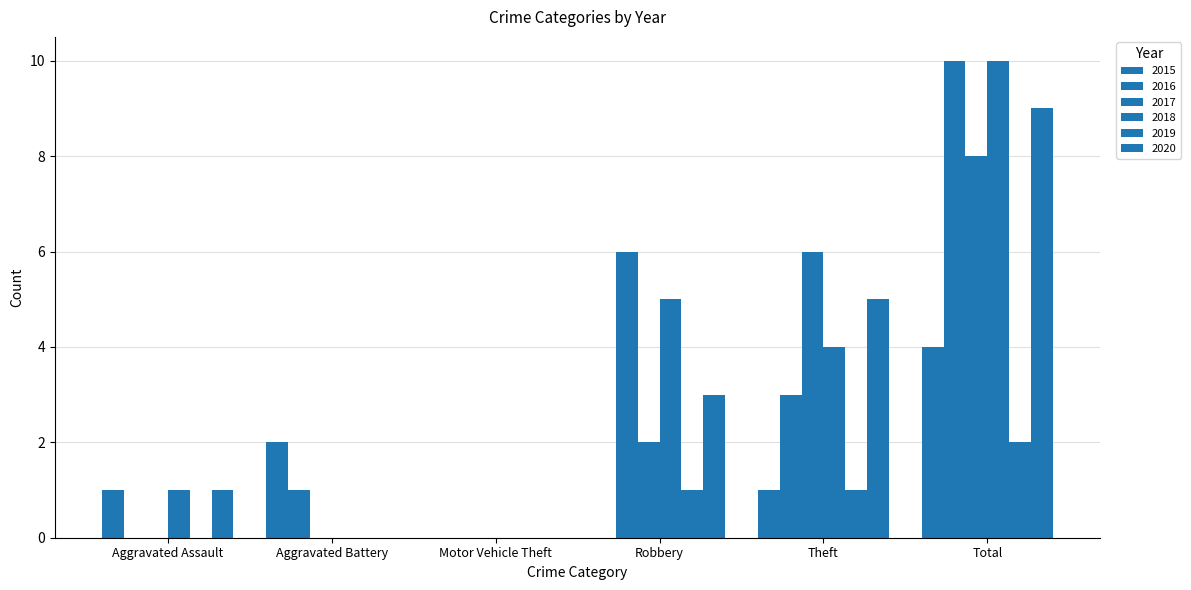

How many groups of bars are there?

6